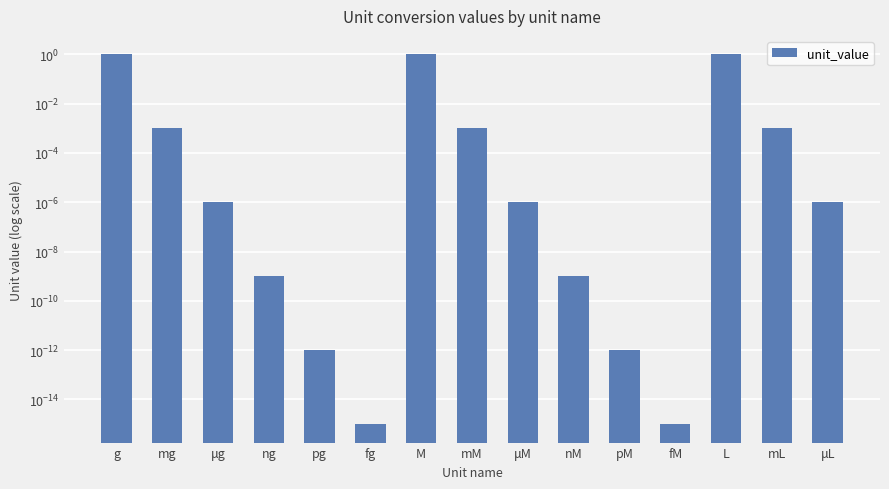

What is the maximum value shown in the chart?

1.0